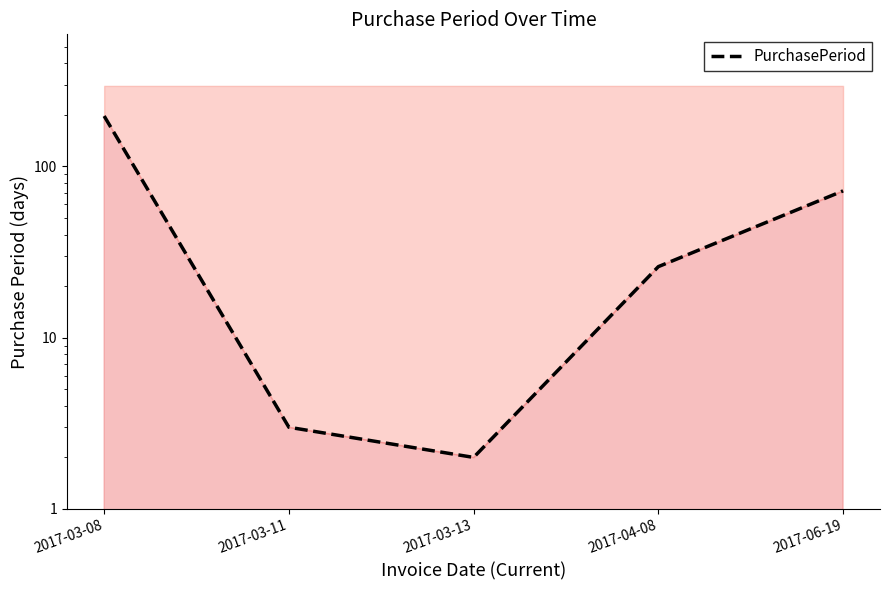

What is the value of the 2nd point from the left?

3